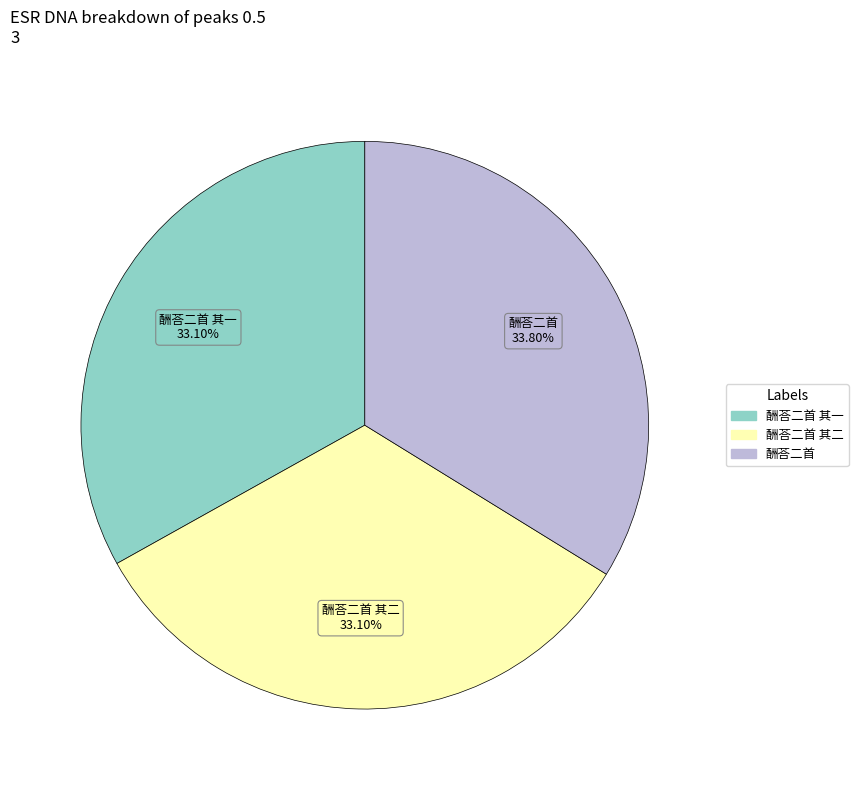

How many segments does this pie chart have?

3